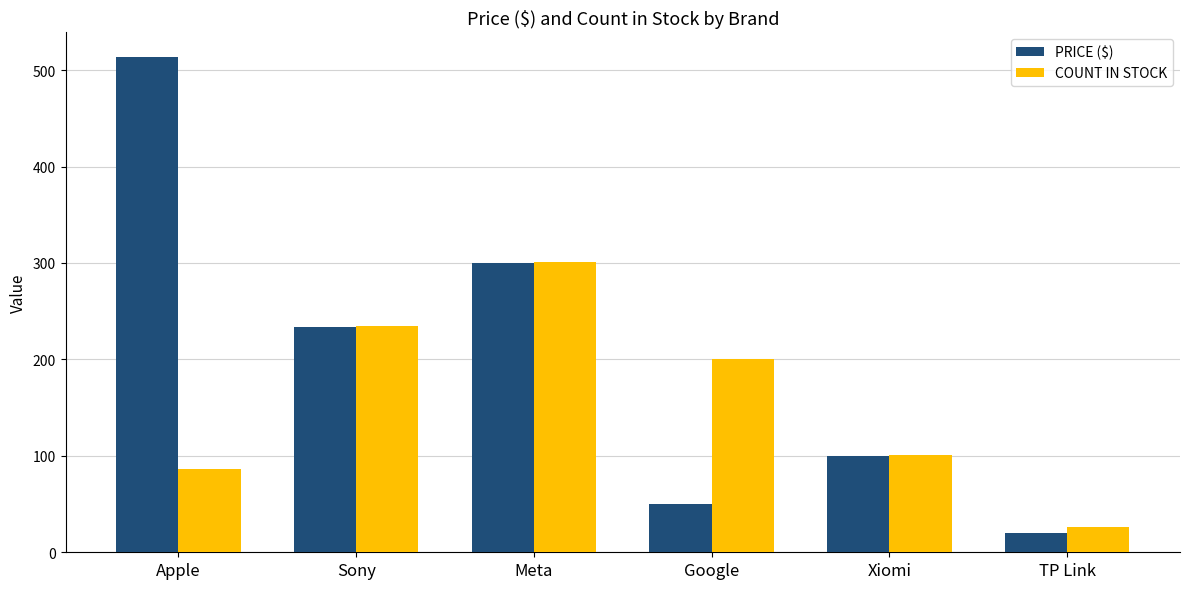

List the labels in order of PRICE ($) value, smallest first.

TP Link, Google, Xiomi, Sony, Meta, Apple